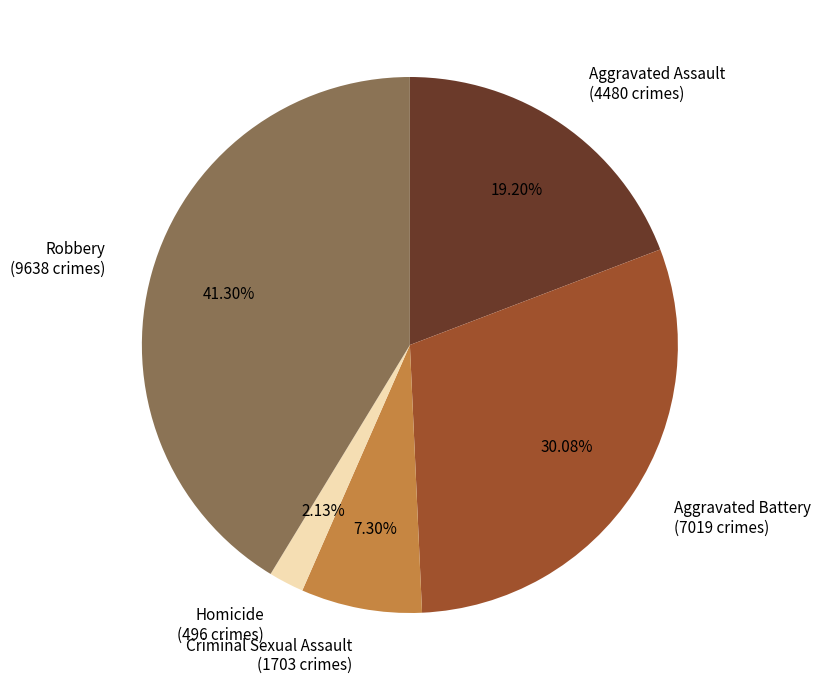

How much of the chart is everything except Aggravated Assault?

80.8%